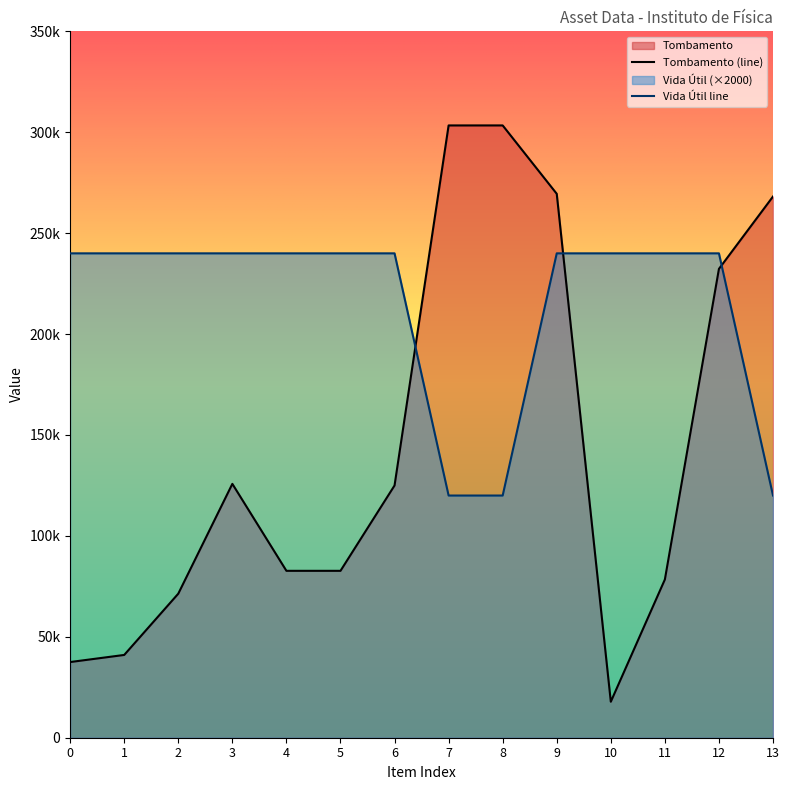

Where is the first local maximum for Tombamento?

3